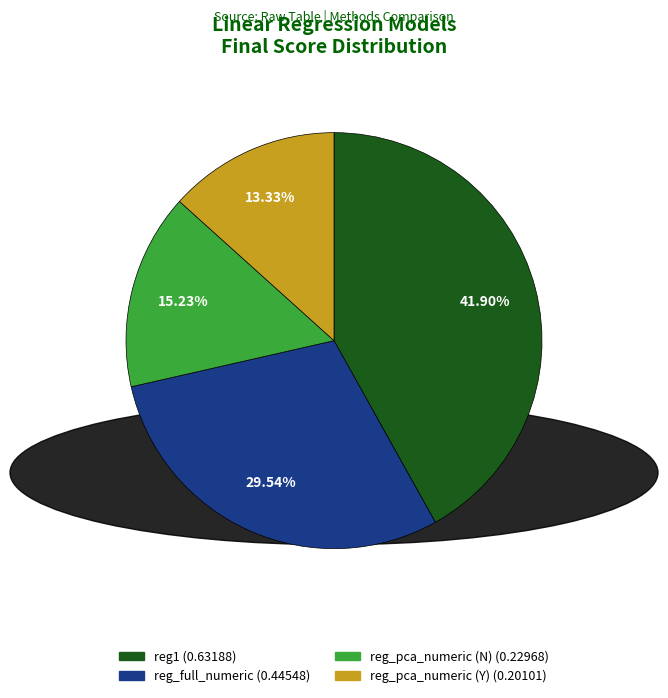

Which category has the smallest portion of the pie?

reg_pca_numeric (Y)